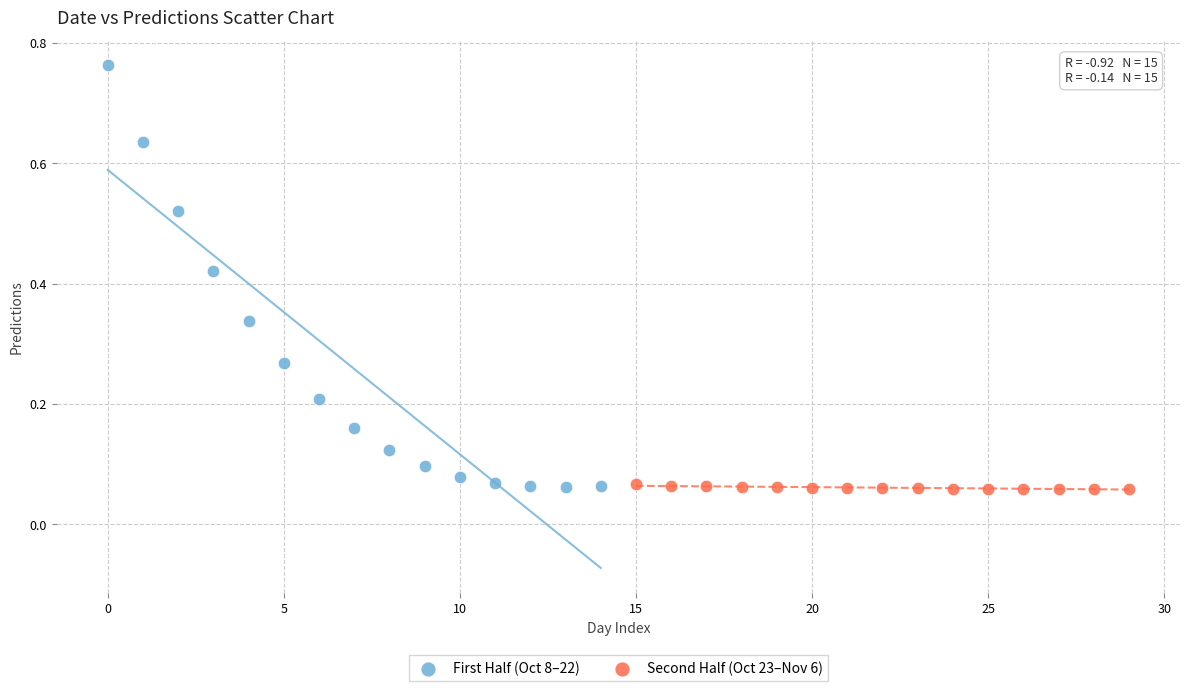

What are all the series names shown in the legend?

First Half (Oct 8–22), Second Half (Oct 23–Nov 6)